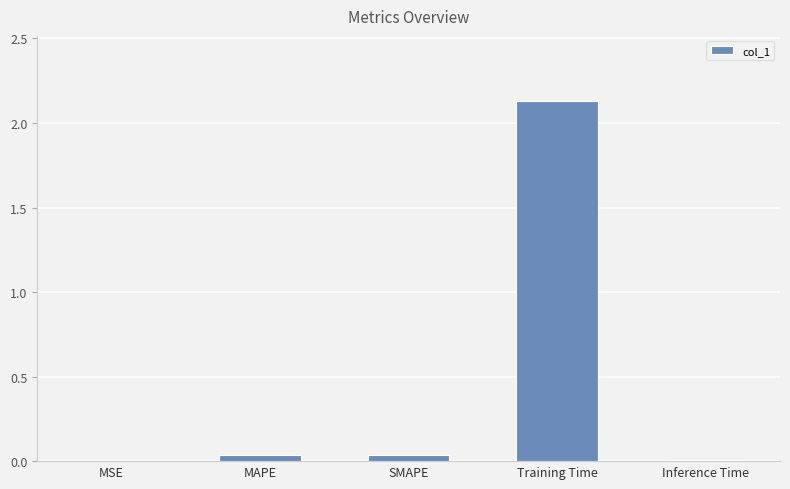

At which category does the chart reach its peak across all series?

Training Time